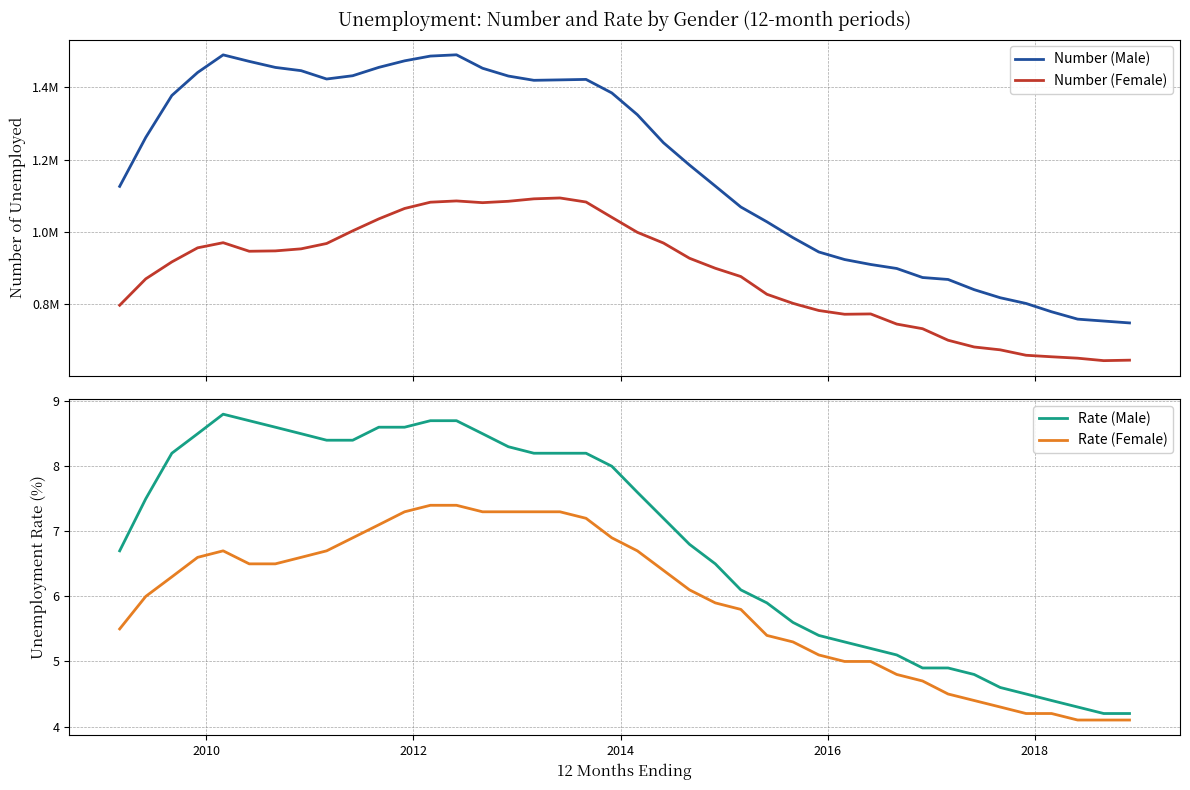

What is the difference between the maximum and minimum values in the Rate (Male) series?

4.6